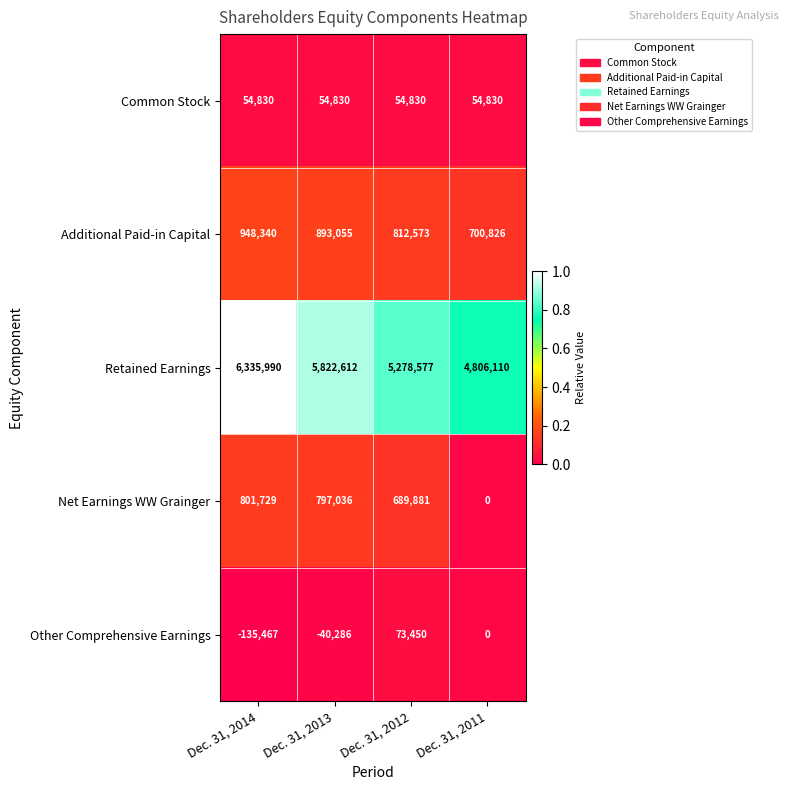

List the labels in order of Other Comprehensive Earnings value, smallest first.

Dec. 31, 2014, Dec. 31, 2013, Dec. 31, 2011, Dec. 31, 2012